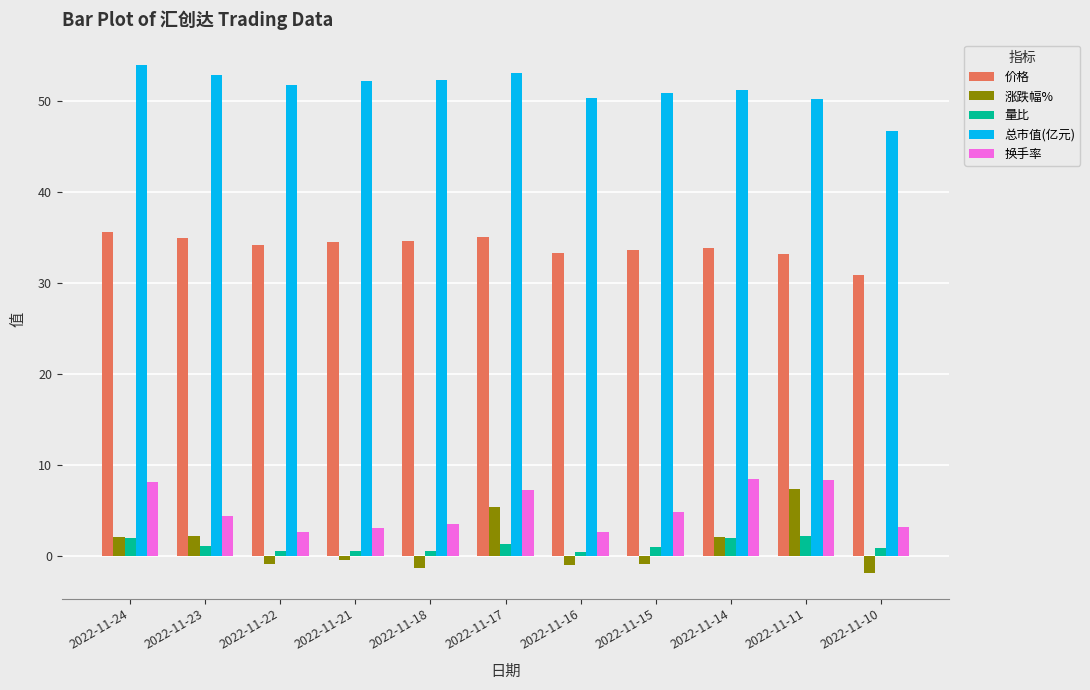

Are the bars horizontal?

No